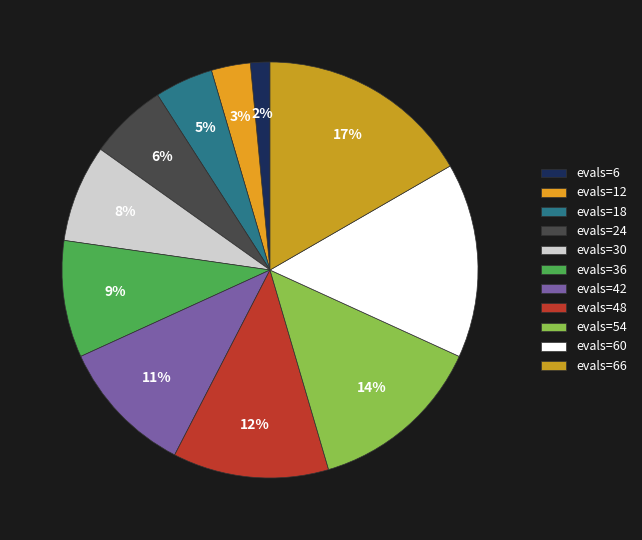

Is the sum of evals=12 and evals=60 greater than half?

No